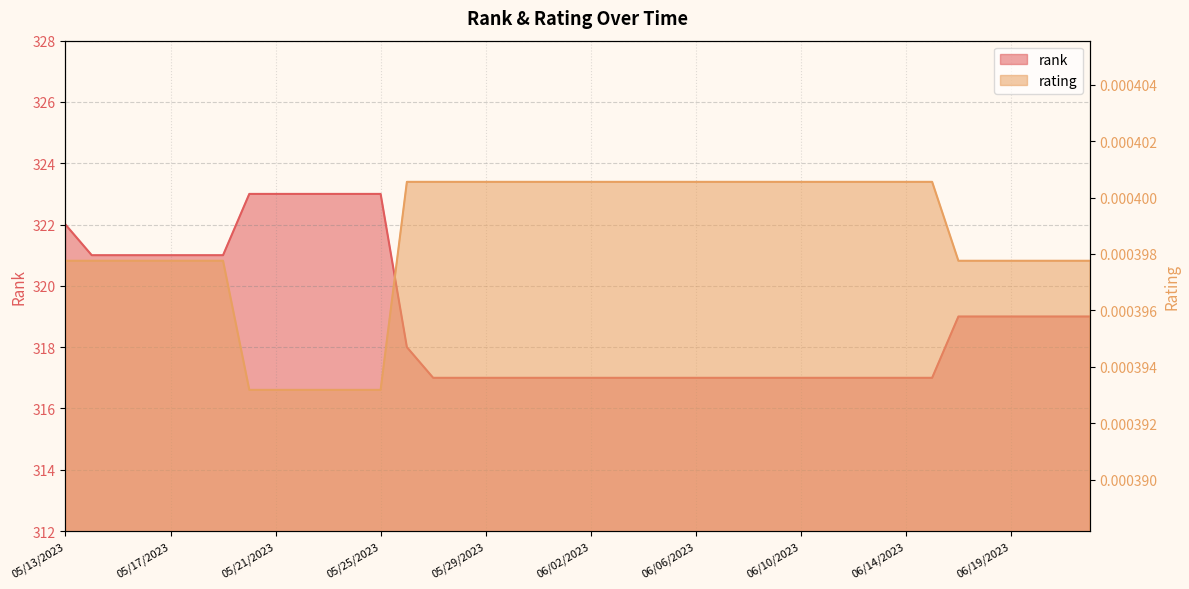

Which category has the highest value in the rank series?

05/20/2023